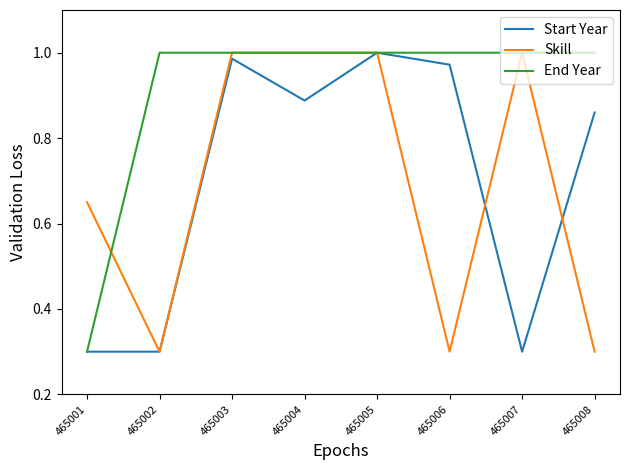

Is this an area chart (filled region under the line)?

No